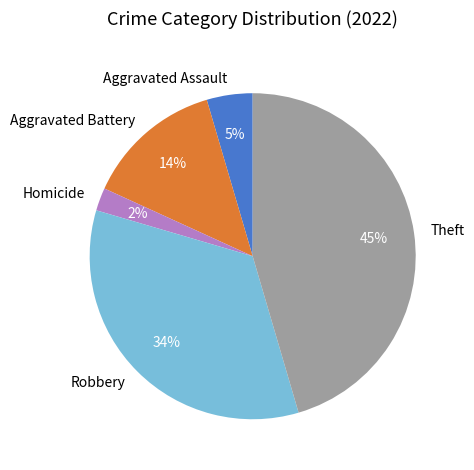

Is it true that Robbery is 25% of the pie?

False